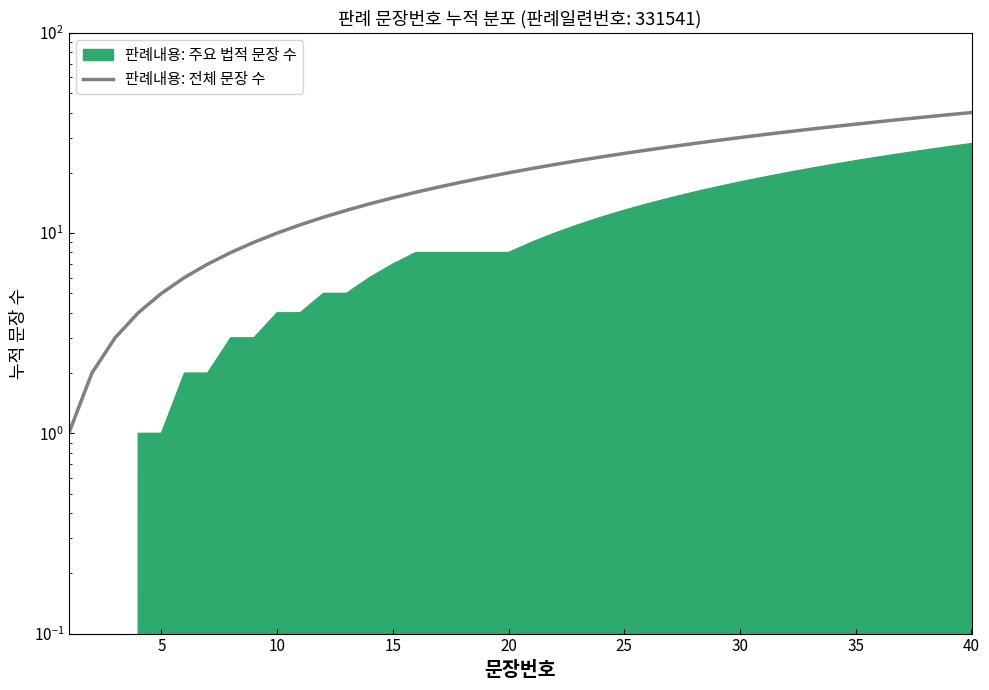

At which label is the value closest to 20?

20